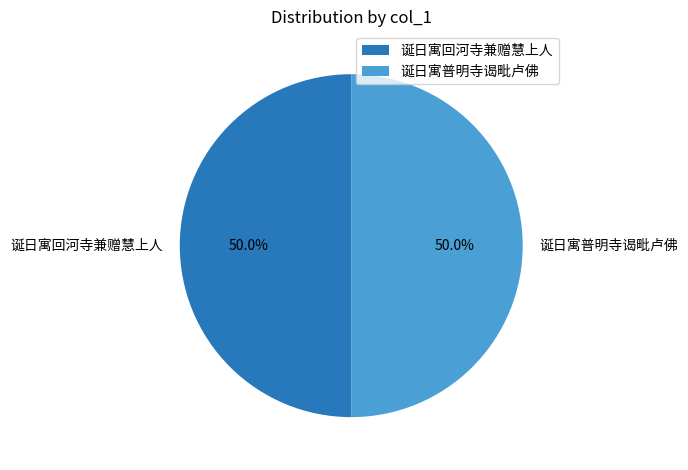

To the nearest percent, what portion does 诞日寓回河寺兼赠慧上人 represent?

50%